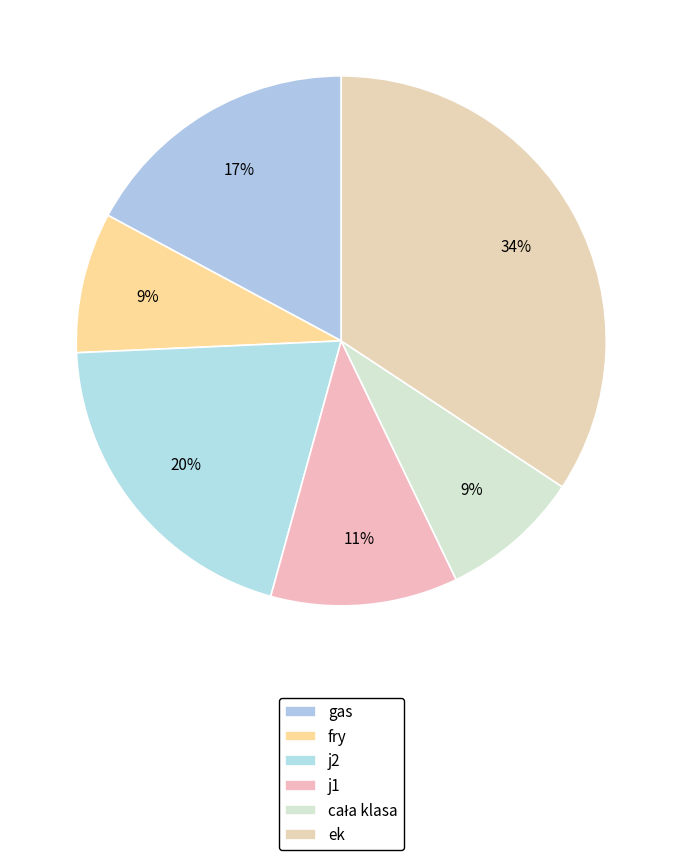

How many slices are in this pie chart?

6